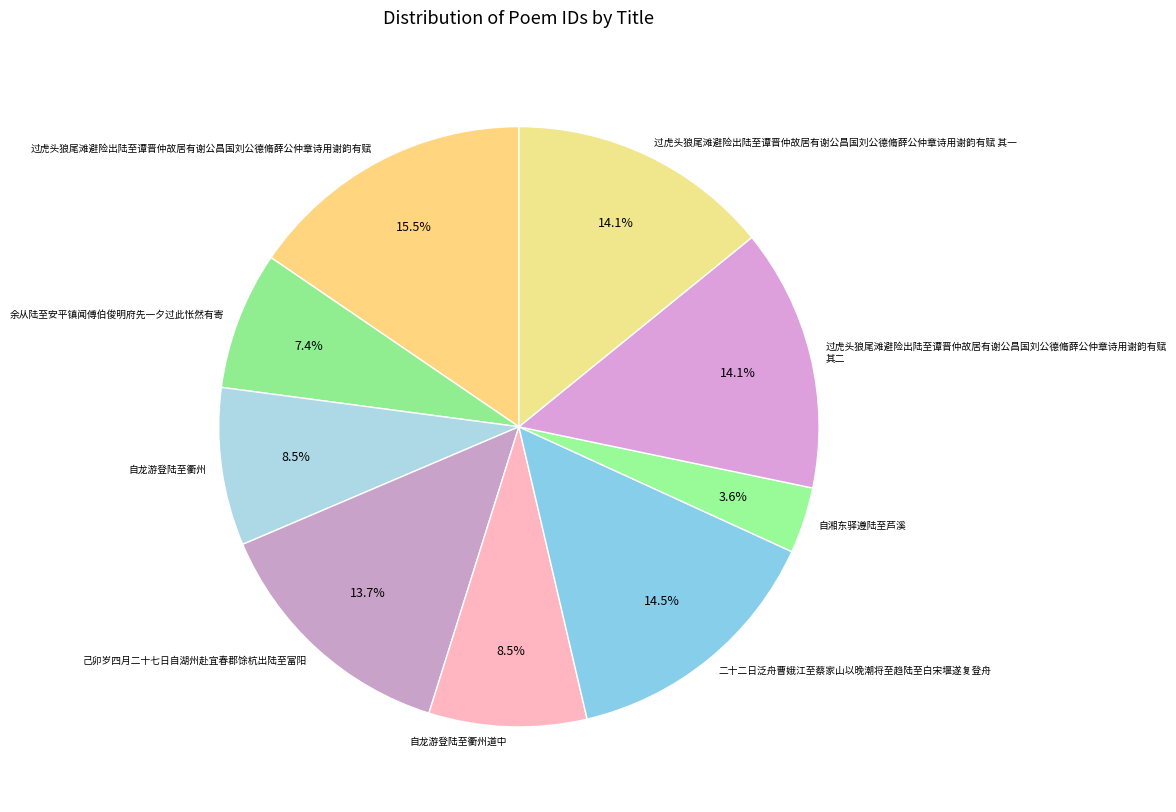

What is the ratio of the value at 过虎头狼尾滩避险出陆至谭晋仲故居有谢公昌国刘公德脩薛公仲章诗用谢韵有赋 其二 to the value at 余从陆至安平镇闻傅伯俊明府先一夕过此怅然有寄?

1.9